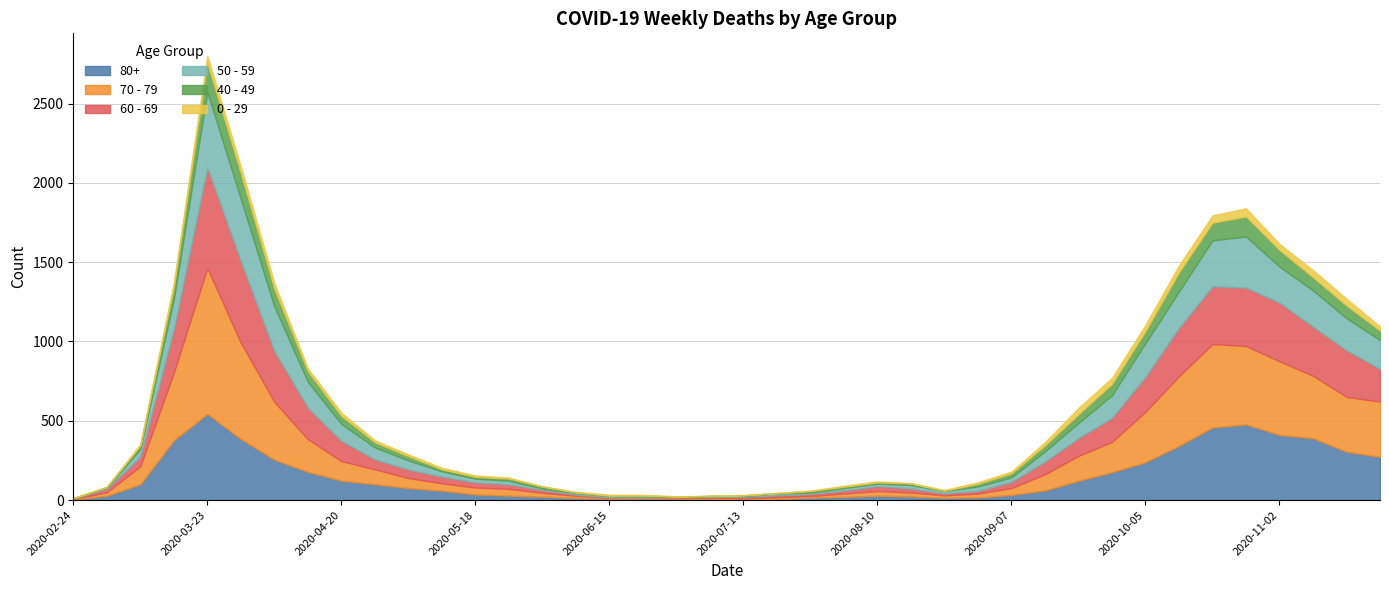

How many times do 80+ and 50 - 59 cross each other?

10